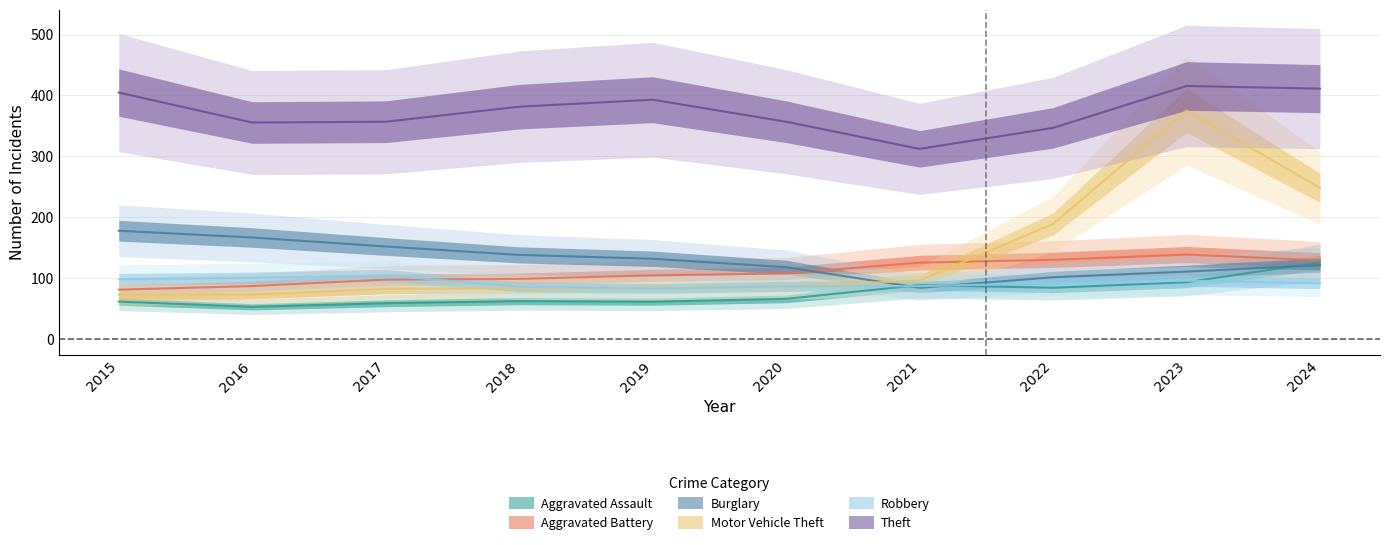

Where does the Aggravated Assault series first go above 64?

2021